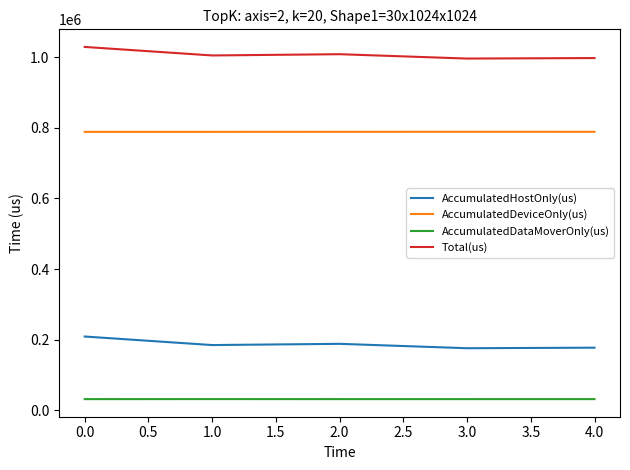

At 4.0, list the series in order from largest to smallest.

Total(us), AccumulatedDeviceOnly(us), AccumulatedHostOnly(us), AccumulatedDataMoverOnly(us)